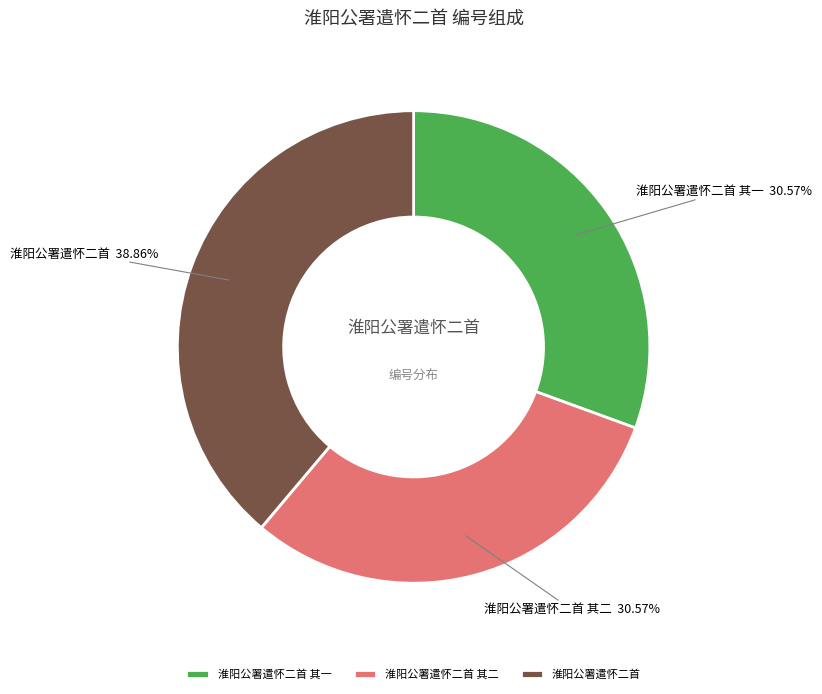

What is the largest slice in the pie chart?

淮阳公署遣怀二首